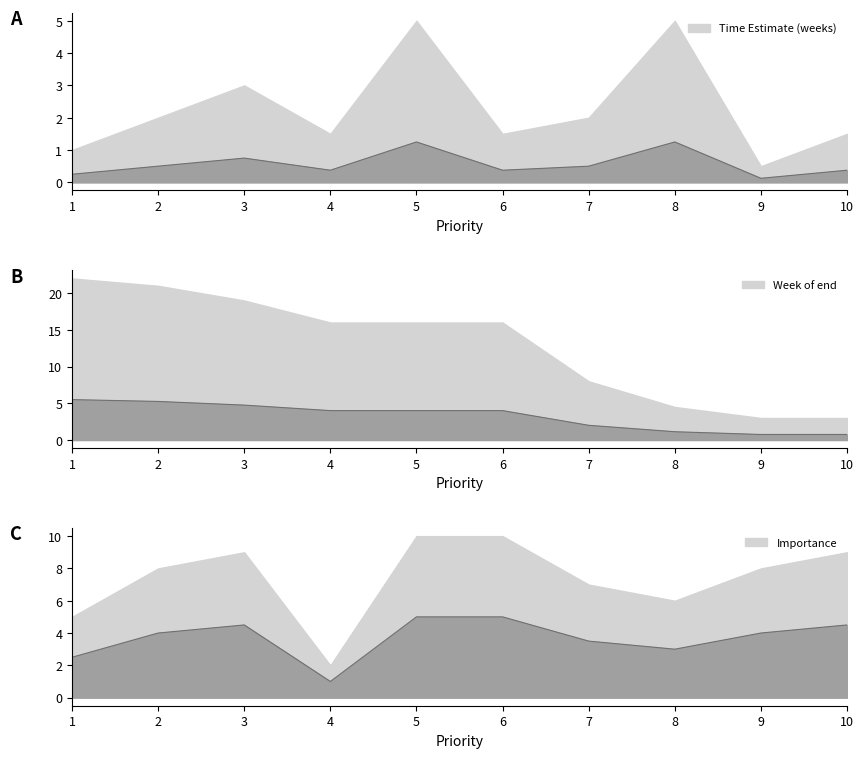

How many lines are shown in the chart?

3